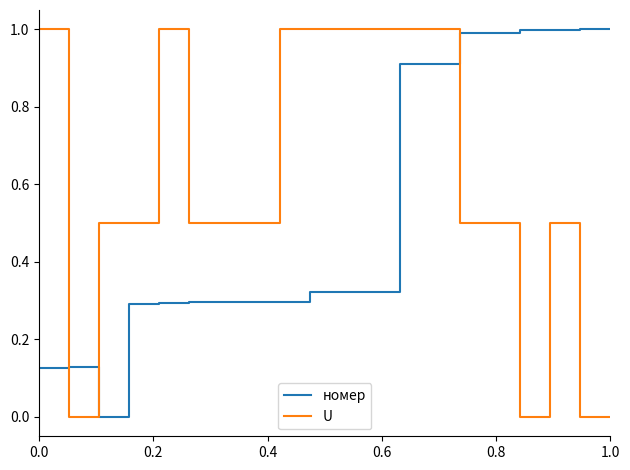

What is the greatest value displayed?

1.0